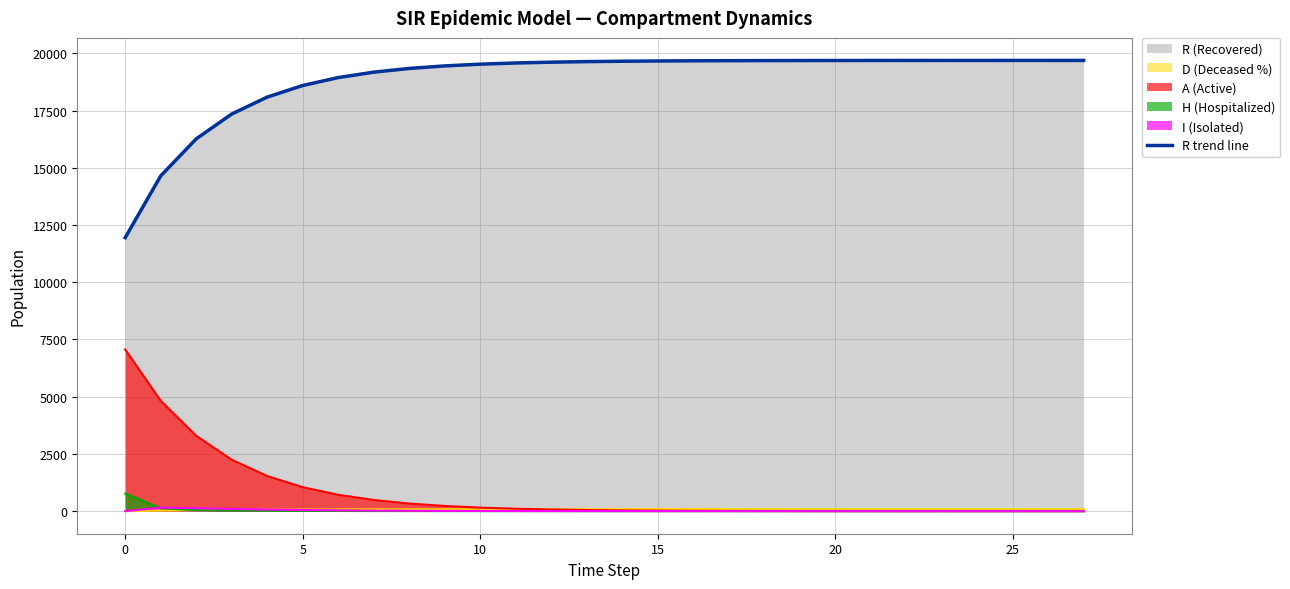

What is the average value?

18847.2